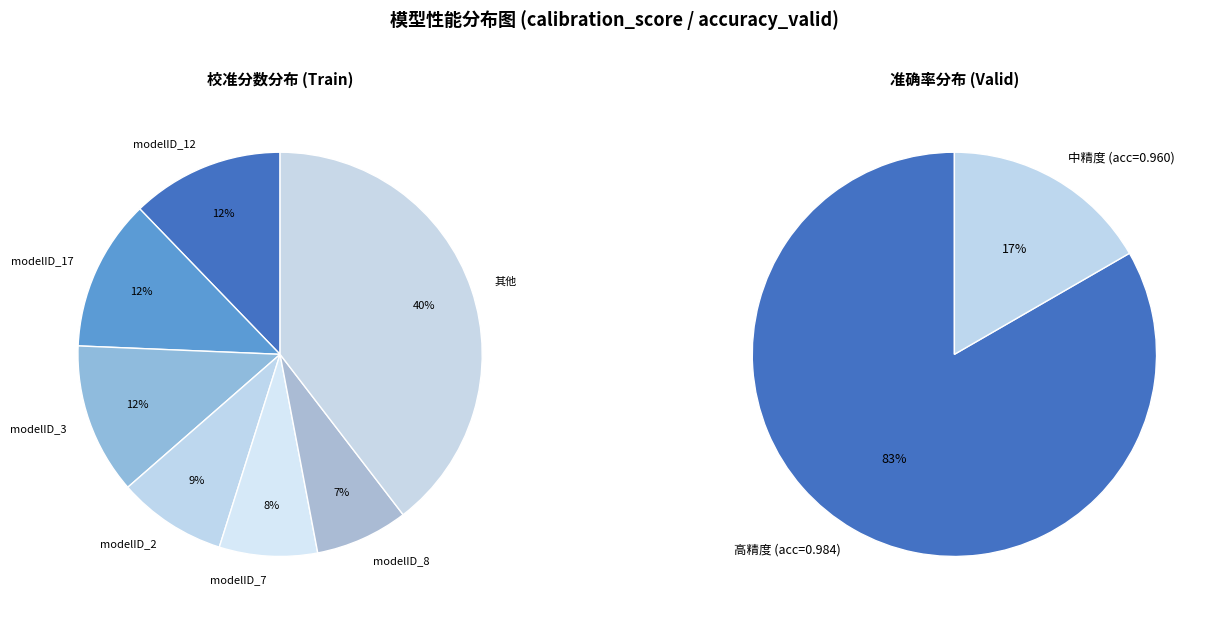

The modelID_17 slice represents 12% of the pie. True or false?

True